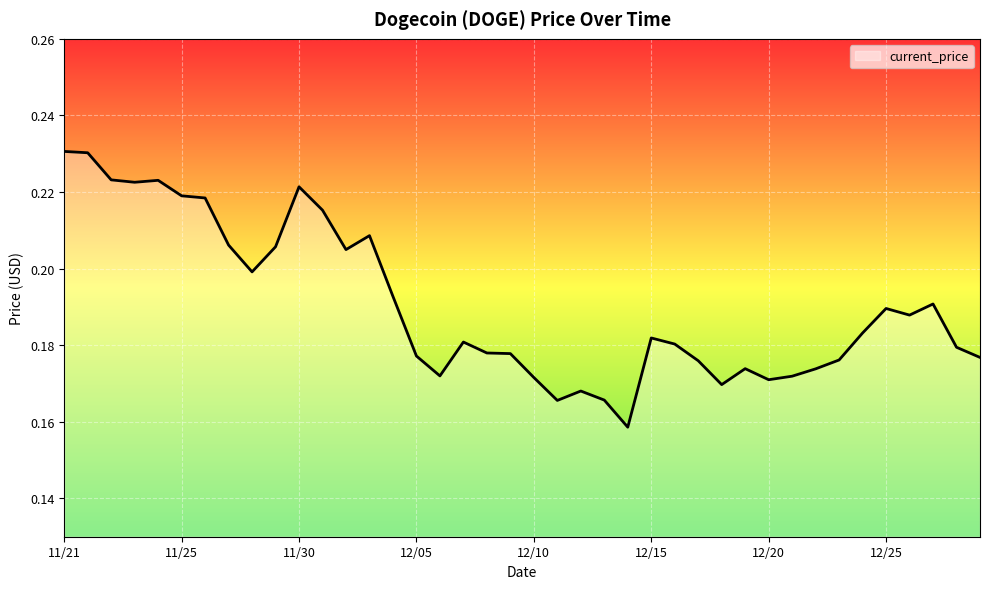

Does the chart have visible grid lines?

Yes